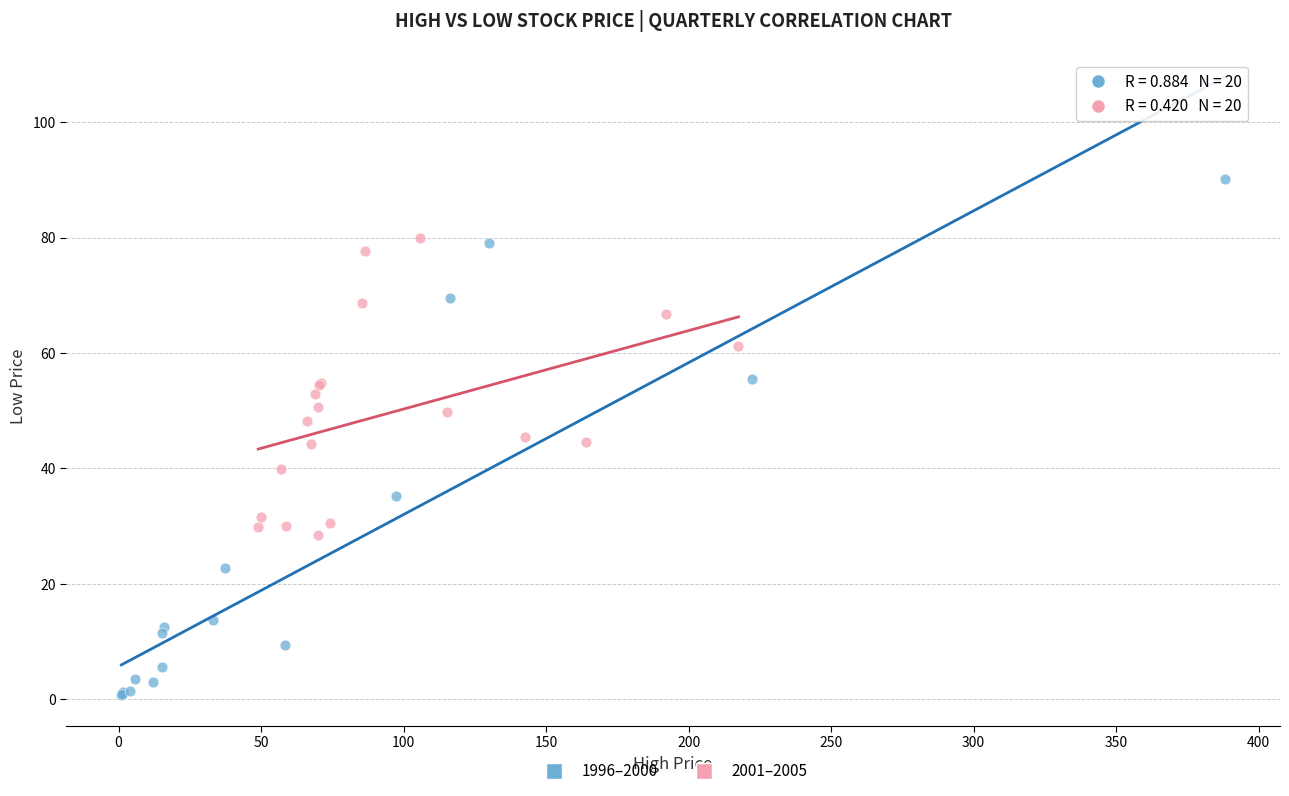

Which series contains the highest Y value?

1996–2000